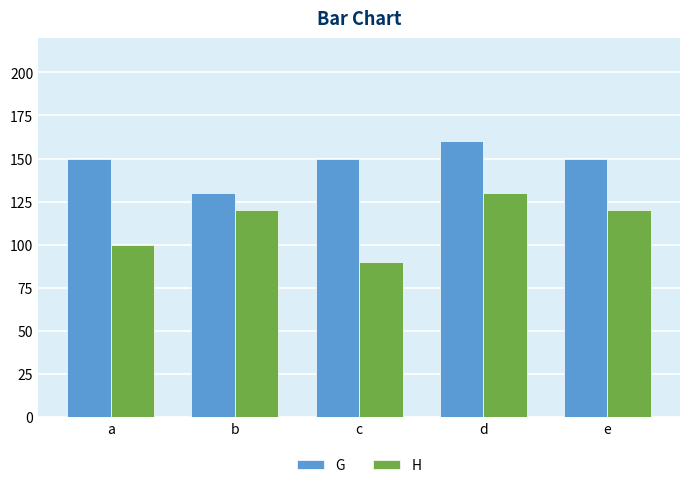

How many H values are between 100 and 120?

3